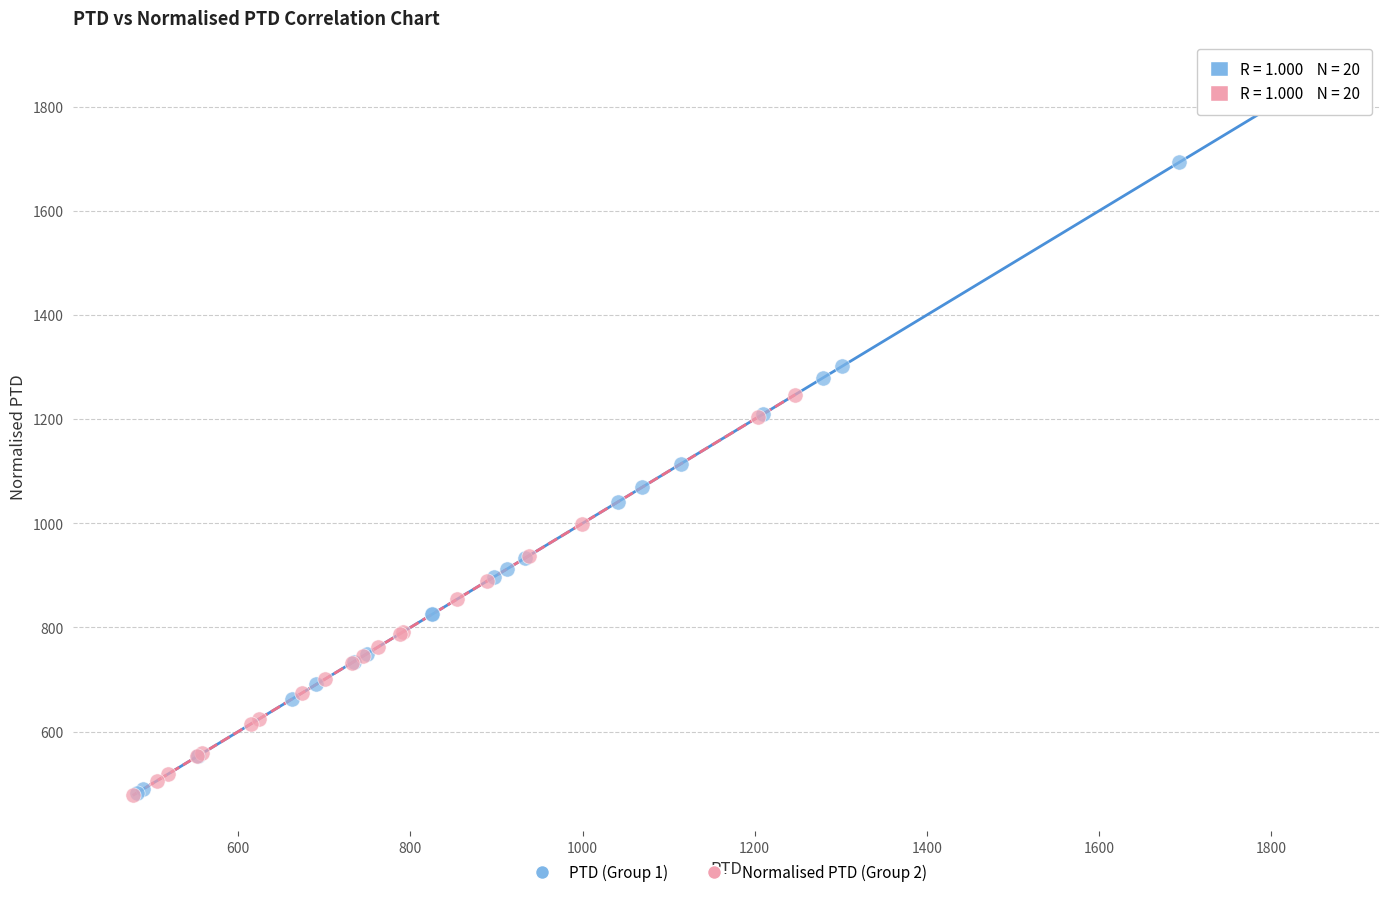

Which series contains the highest Y value?

PTD (Group 1)